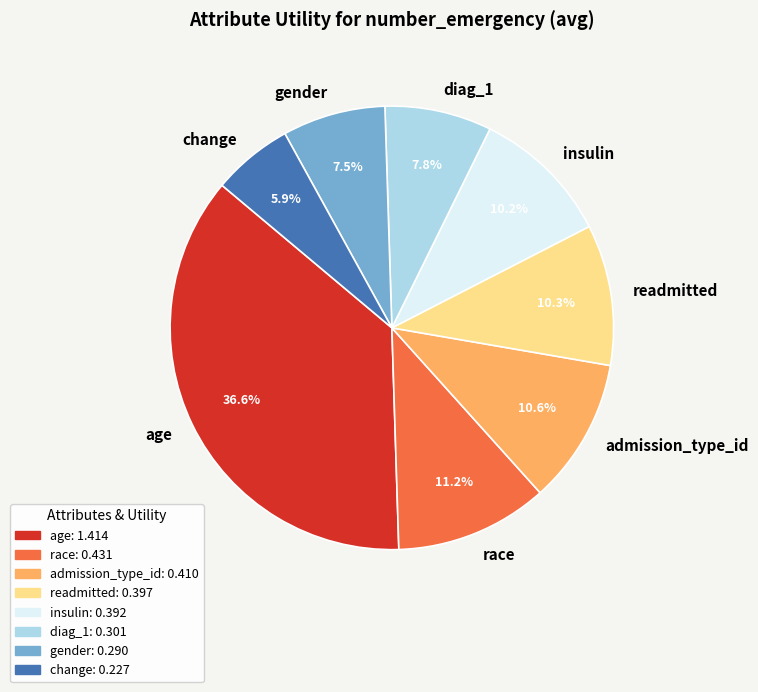

Is it true that insulin is 1% of the pie?

False